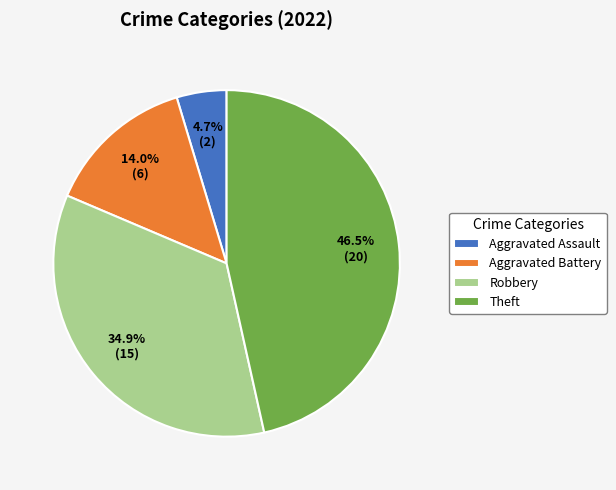

Which category has the biggest portion of the pie?

Theft